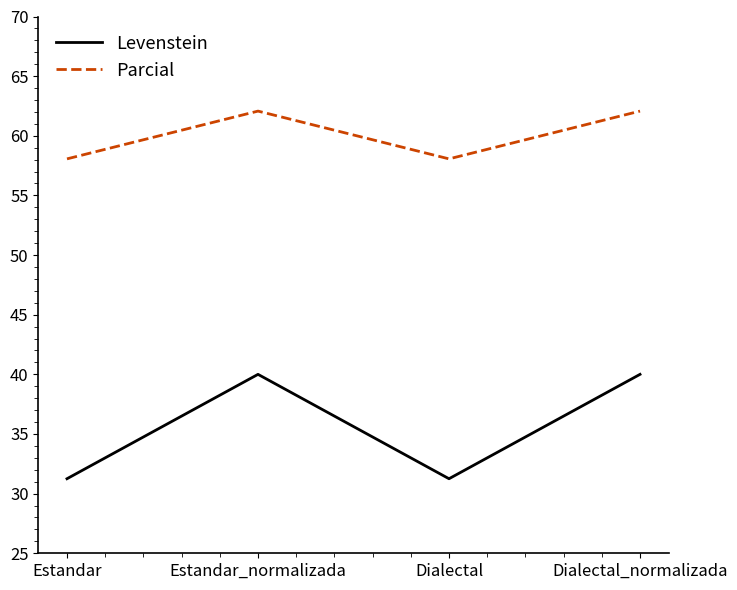

What is the spread (max minus min) of values at Estandar?

26.8